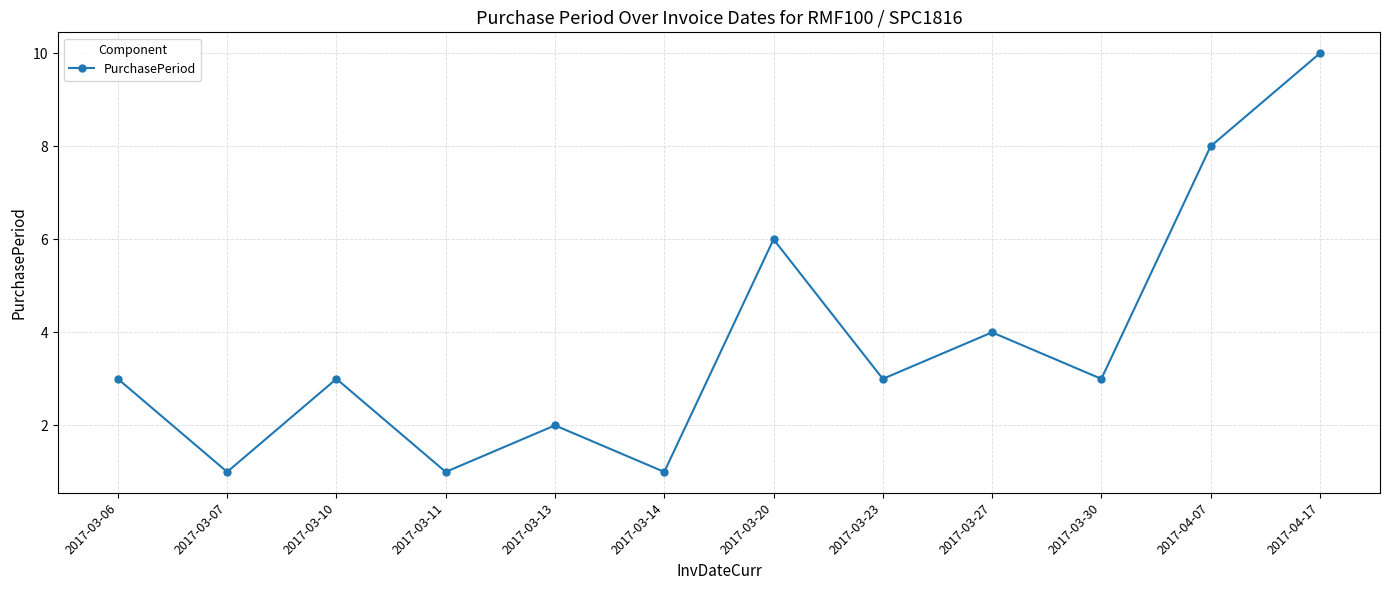

Count the number of categories in the chart.

12